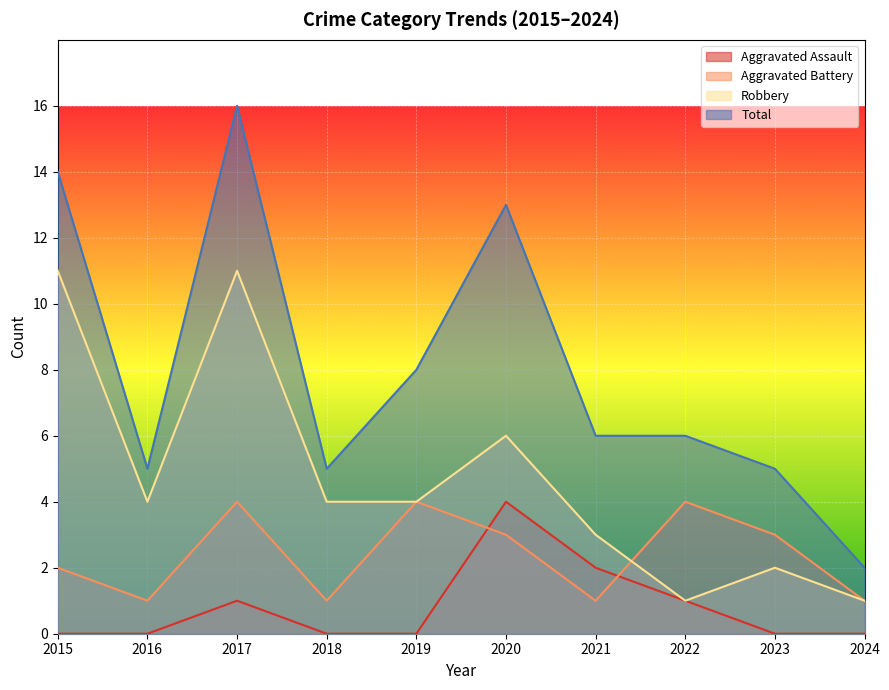

Reading left to right, transcribe all the data shown in this chart.

Aggravated Assault: 0	0	1	0	0	4	2	1	0	0
Aggravated Battery: 2	1	4	1	4	3	1	4	3	1
Robbery: 11	4	11	4	4	6	3	1	2	1
Total: 14	5	16	5	8	13	6	6	5	2